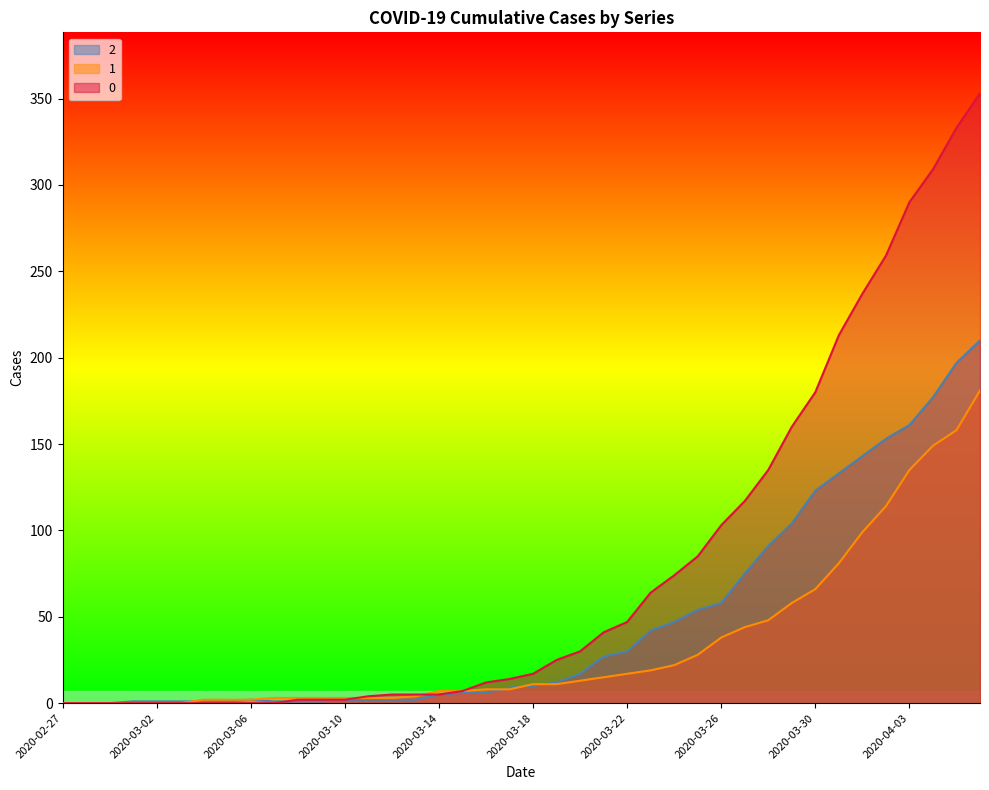

What is the label of the 40th point from the left?

2020-04-06